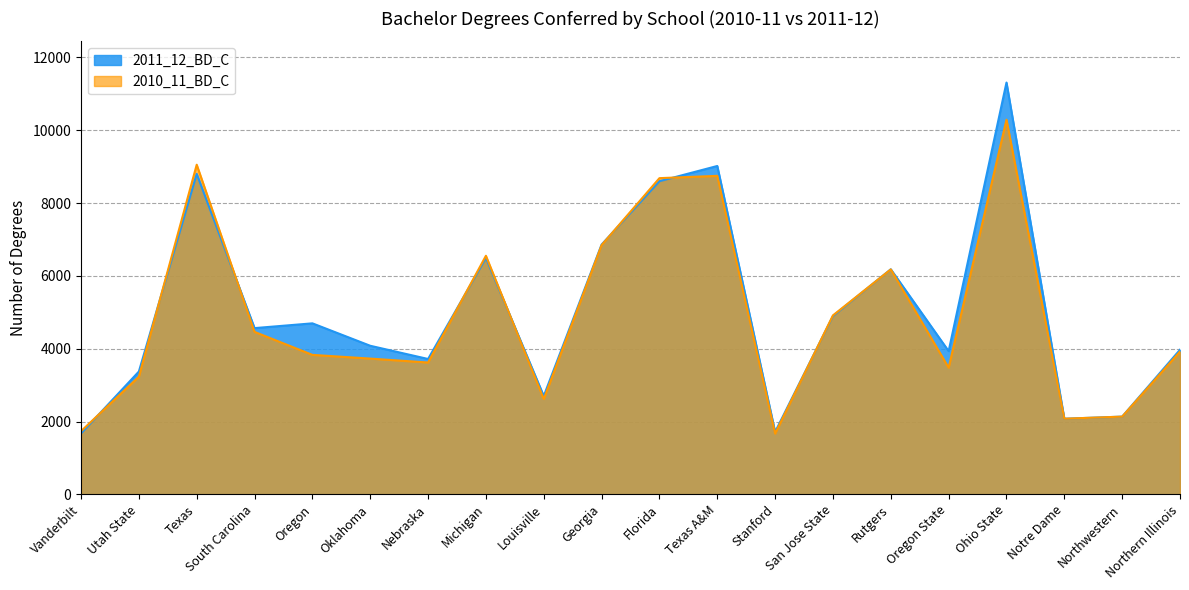

At Northwestern, list the series in order from largest to smallest.

2011_12_BD_C, 2010_11_BD_C